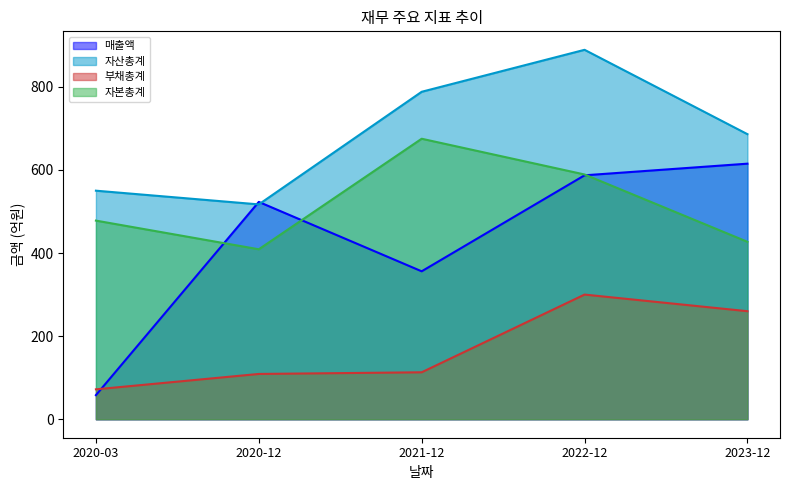

Which series has the largest range (max minus min)?

매출액